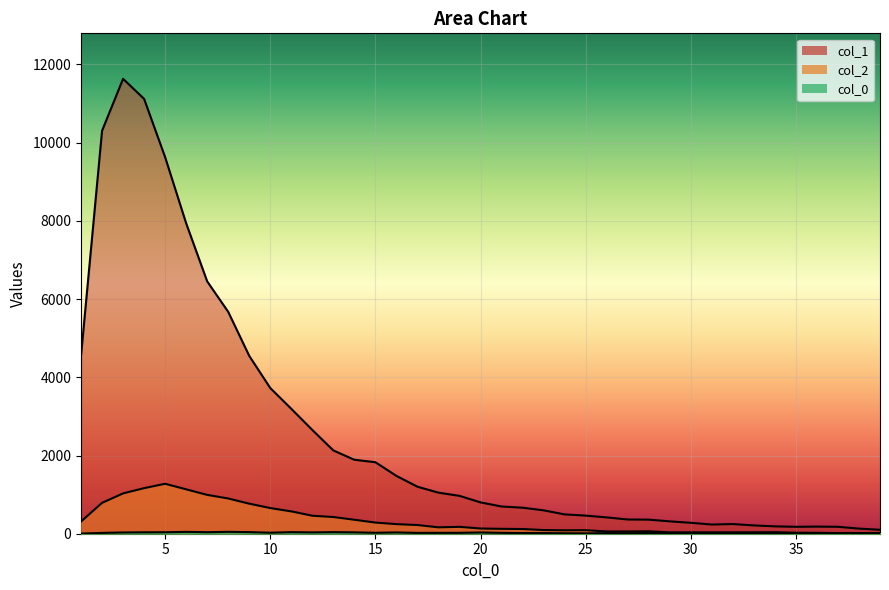

What is the sum of the col_0_vals values at 6 and 37?

56